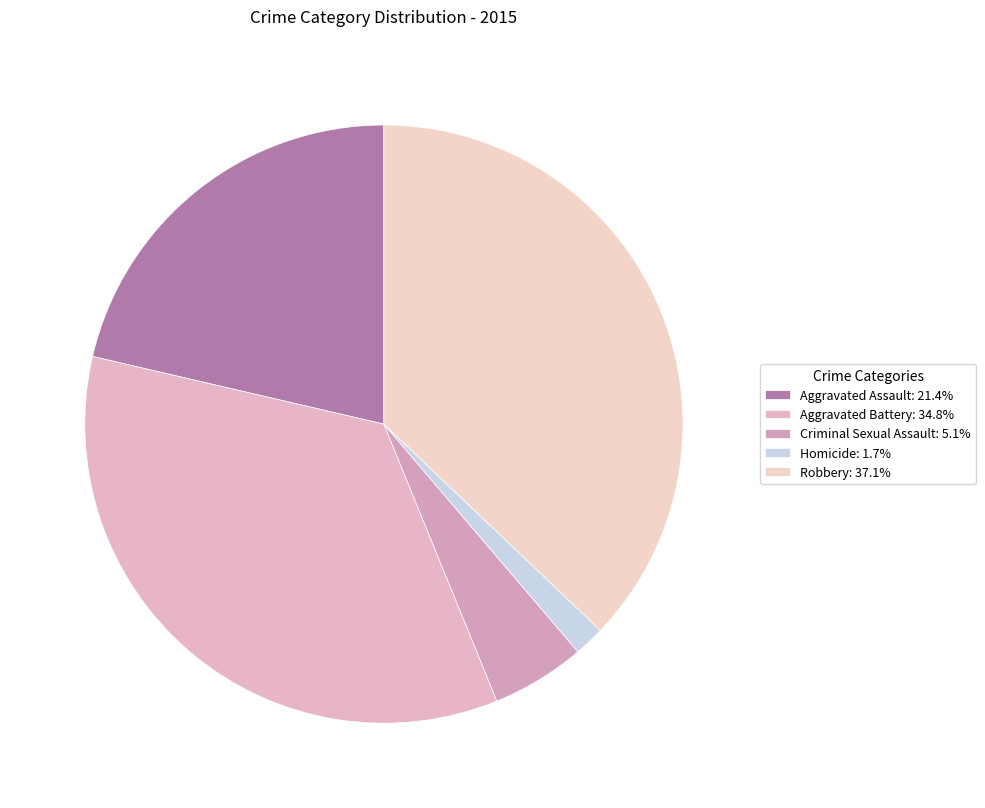

What percentage is the Robbery slice, to the nearest percent?

37%